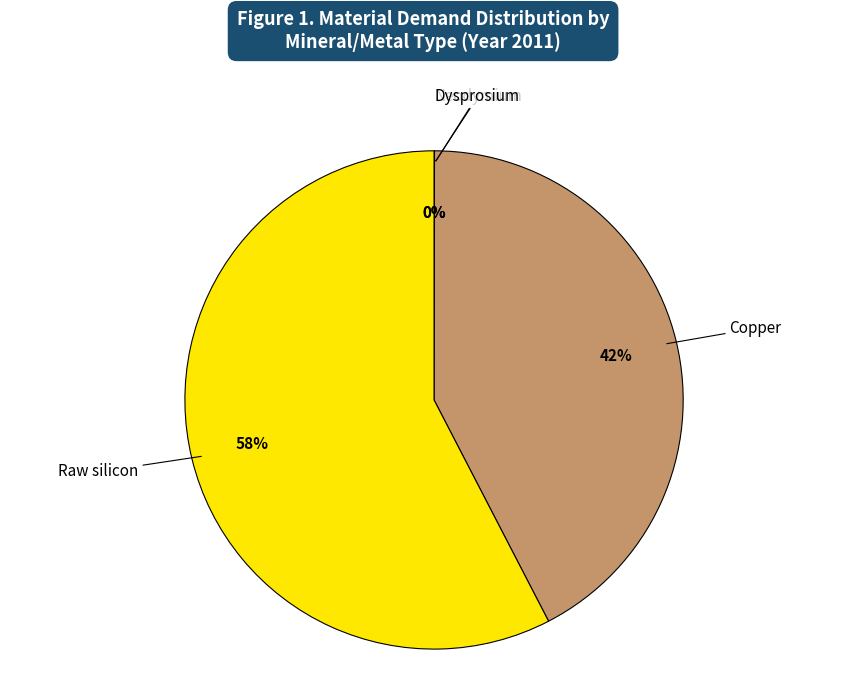

To the nearest percent, what is the average slice percentage?

25%